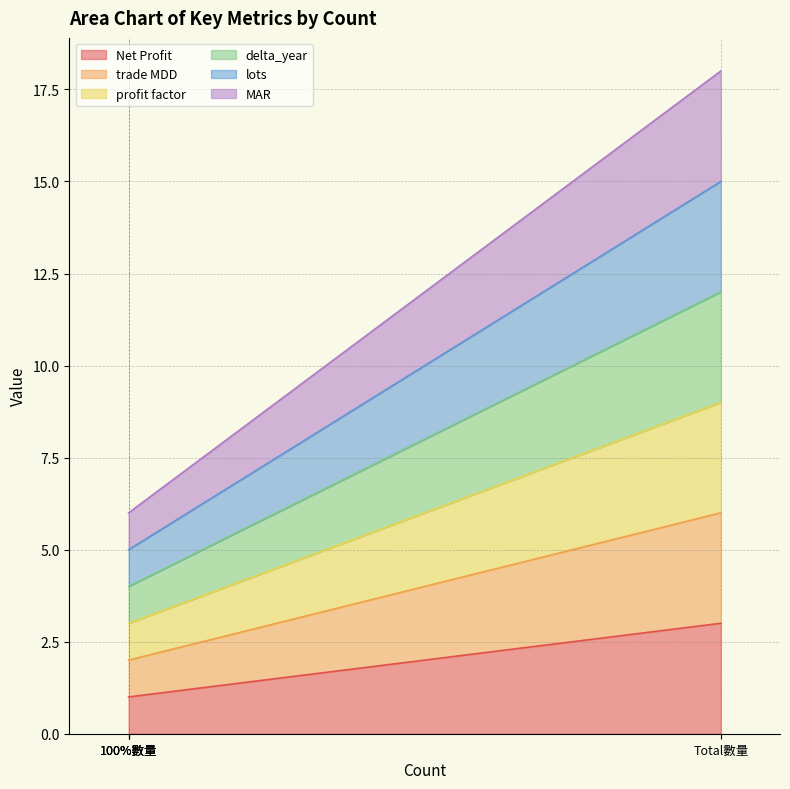

The lots series shows 7 at 100%數量. True or false?

False